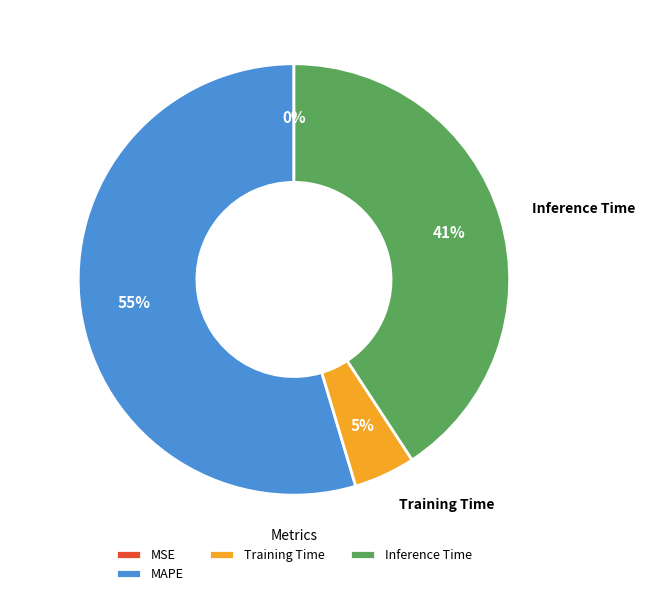

What is the largest slice in the pie chart?

MAPE